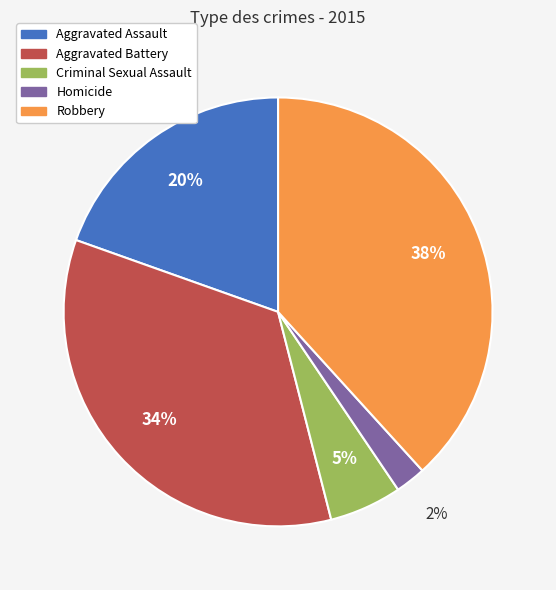

Between Aggravated Assault and Robbery, which is larger?

Robbery